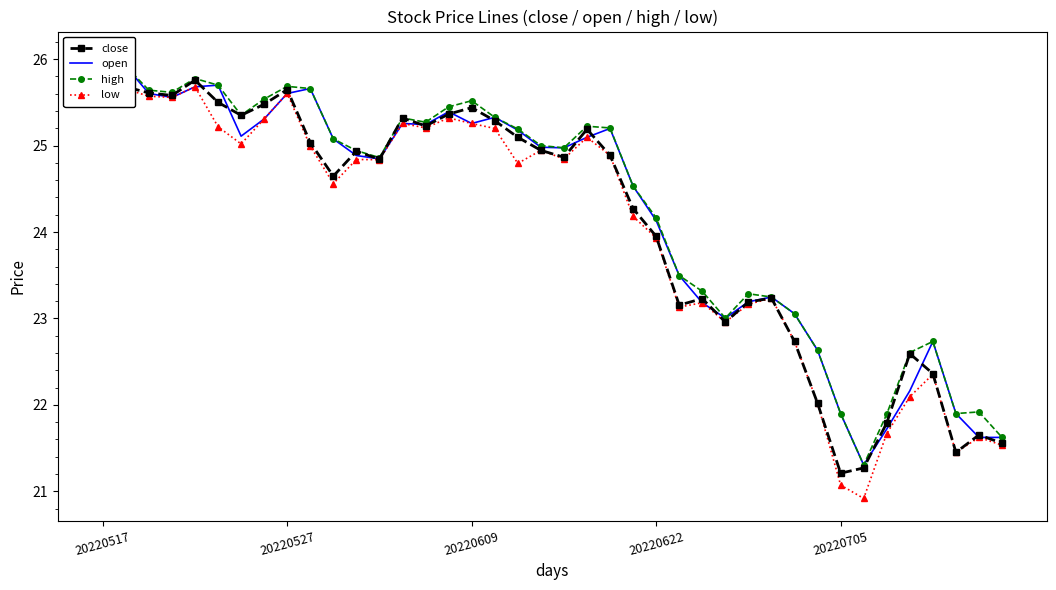

Which category has the highest value in the low series?

20220517